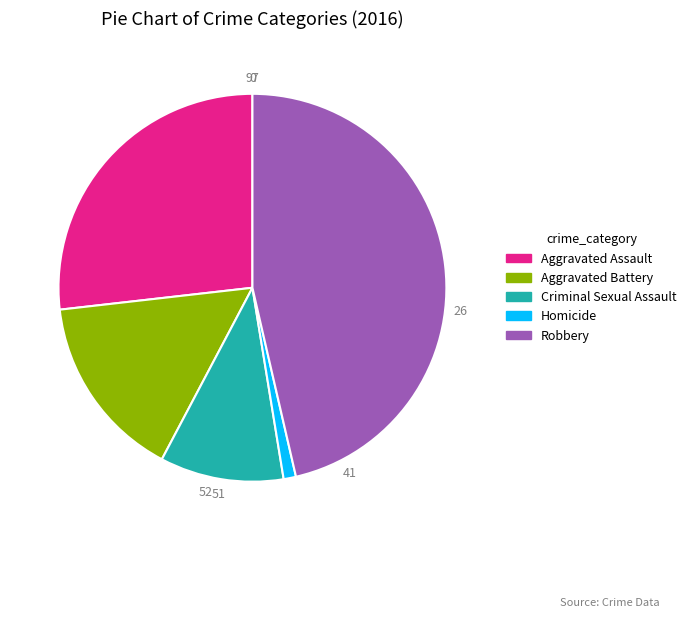

Does Robbery represent more than half of the total?

No